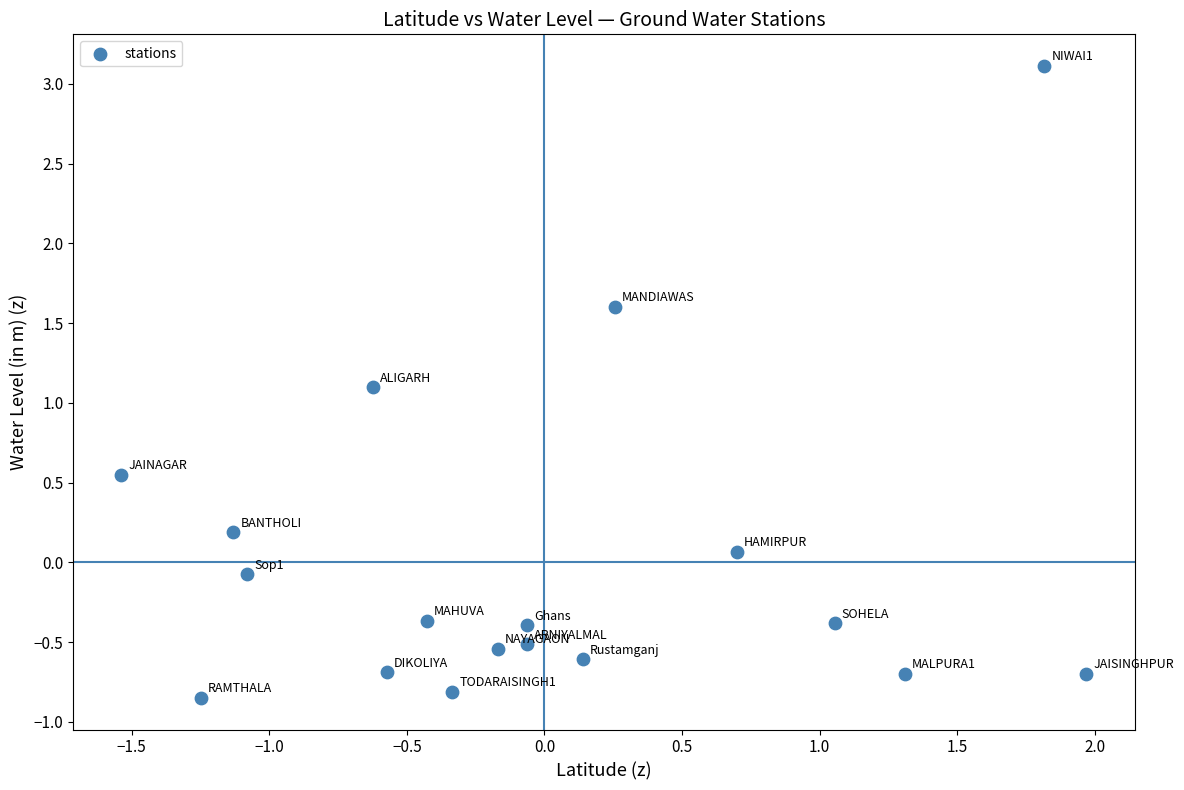

What Y value in the scatter plot is closest to 1?

1.1